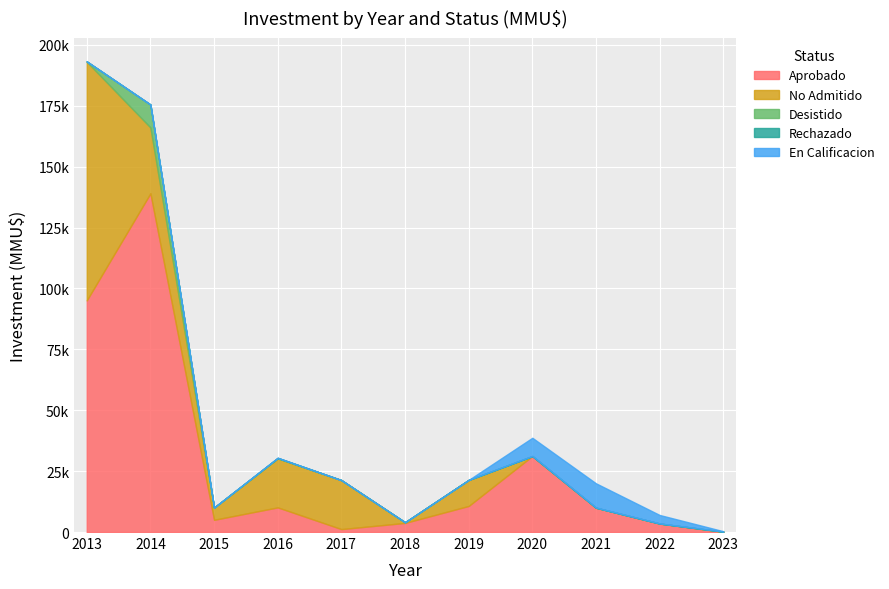

What are all the series names shown in the legend?

Aprobado, No Admitido, Desistido, Rechazado, En Calificacion